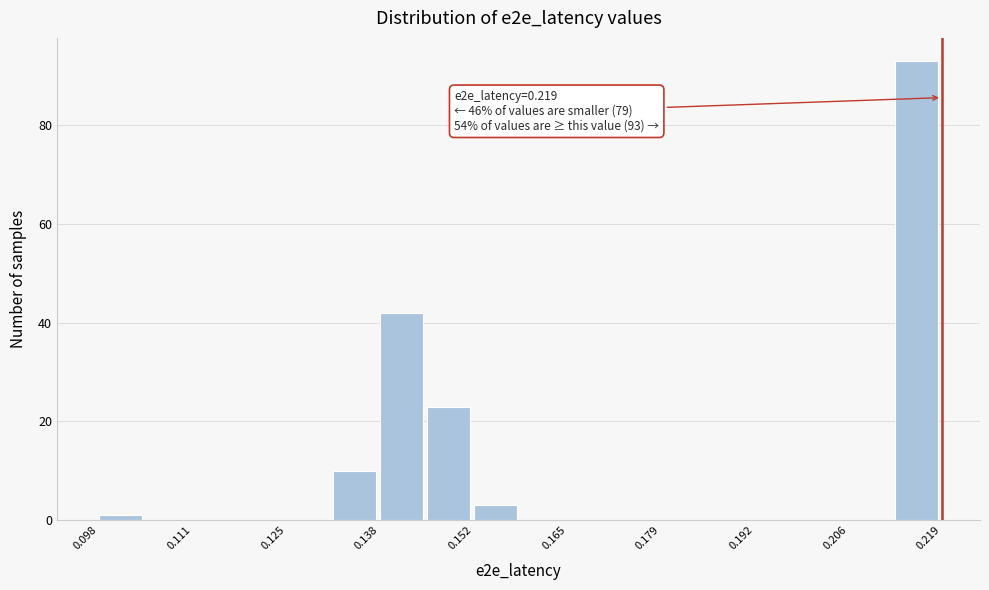

Read against the x-axis, roughly where is the centre of the tallest bar?

0.216